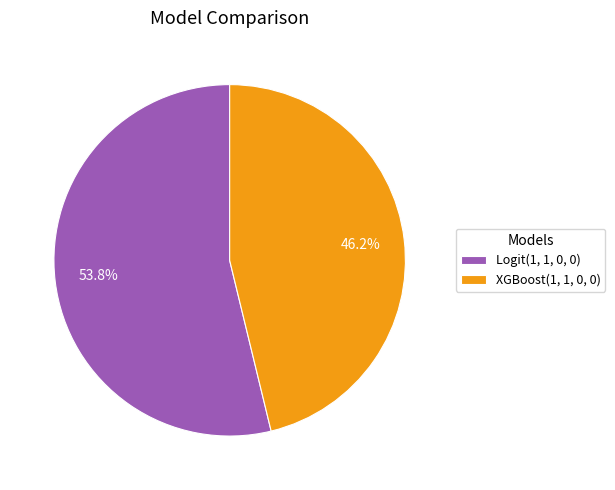

What is the smallest slice in the pie chart?

XGBoost(1, 1, 0, 0)